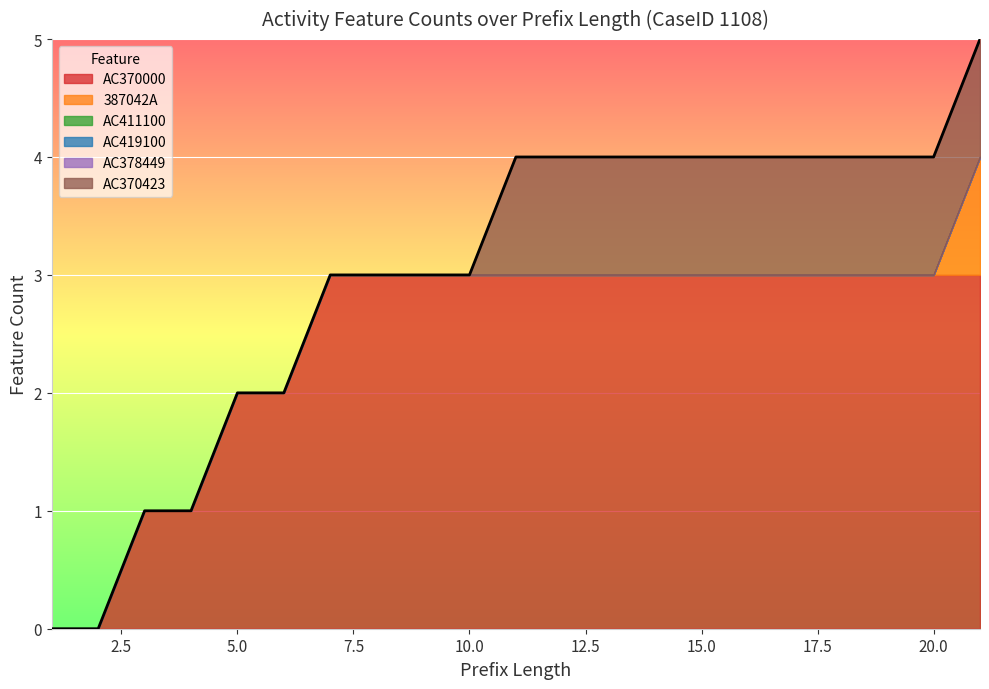

Is it true that 387042A equals 0 at 17?

False